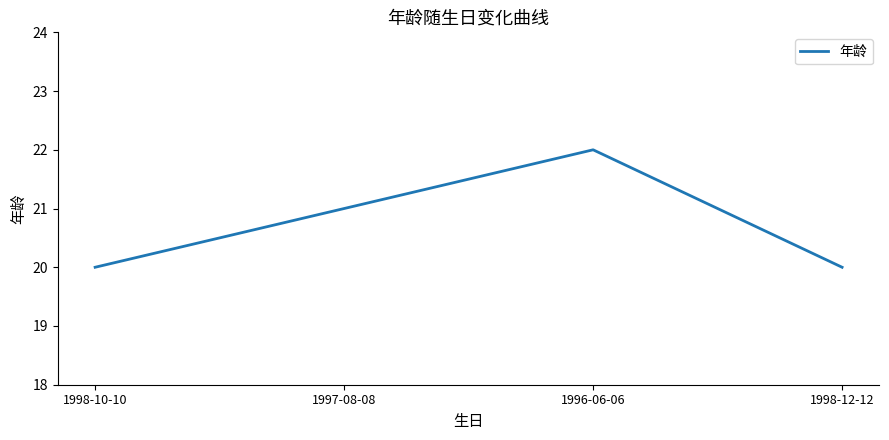

What is the difference between the second highest and minimum values?

1